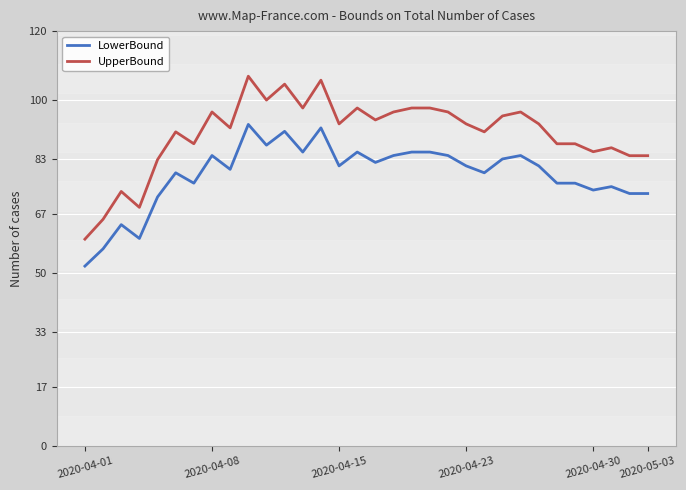

What are all the series names shown in the legend?

LowerBound, UpperBound